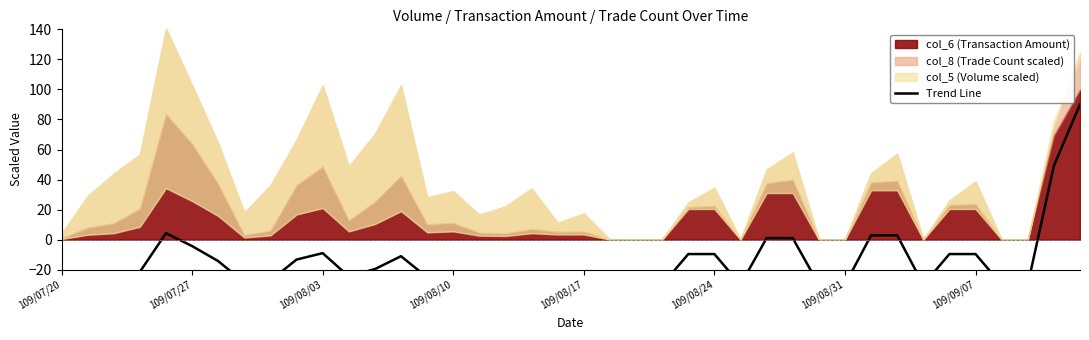

How many points are lower than both their immediate neighbors (excluding endpoints)?

6